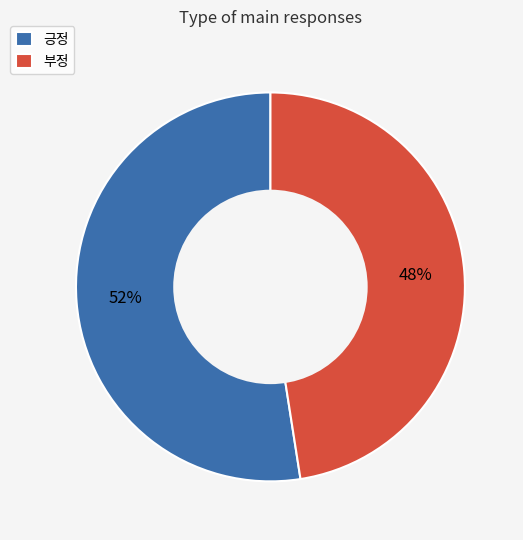

Is there a majority slice in this chart?

Yes